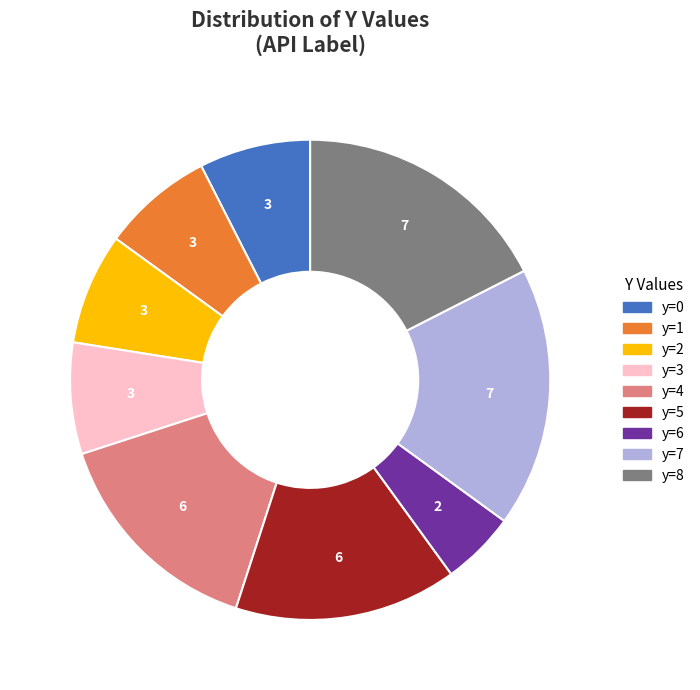

How many segments does this pie chart have?

9